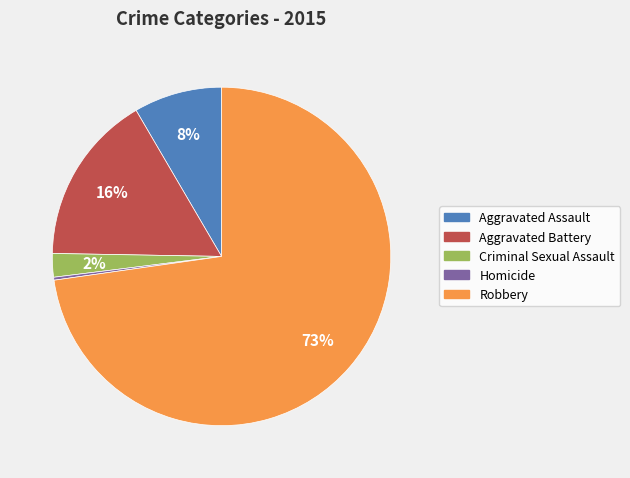

To the nearest percent, what is the average slice percentage?

20%